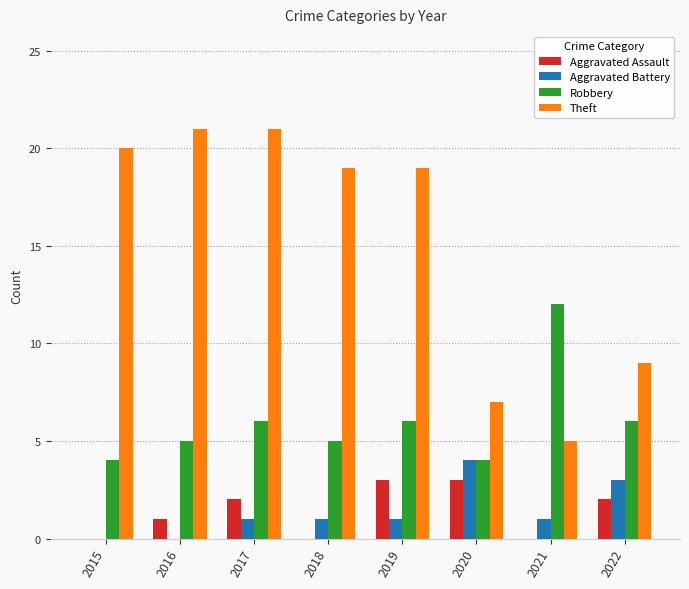

What is the spread (max minus min) of values at 2016?

21